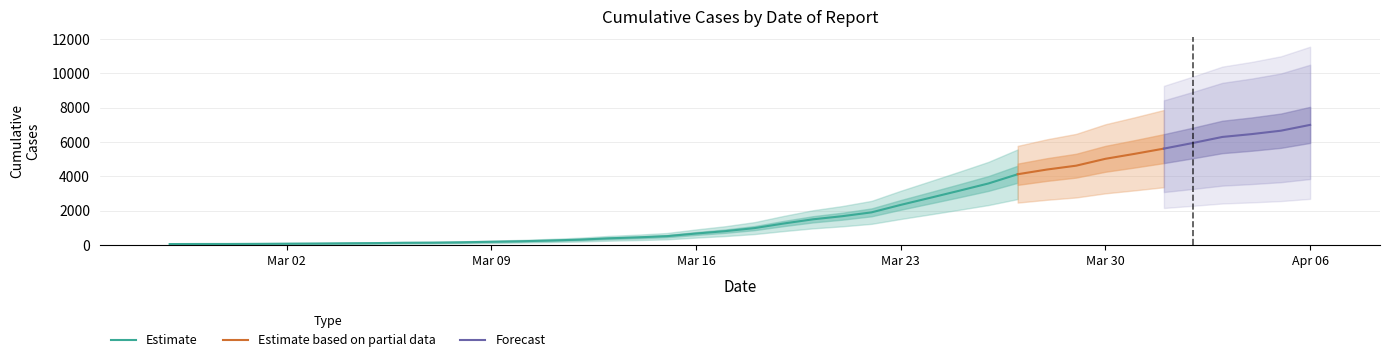

The value at 2020-03-22 is 13.6. True or false?

False